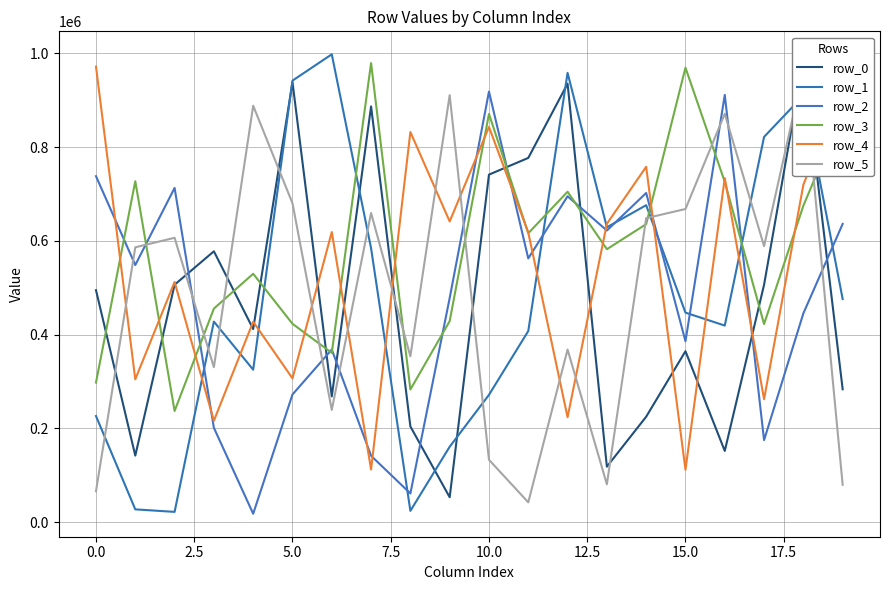

How many lines are shown in the chart?

6